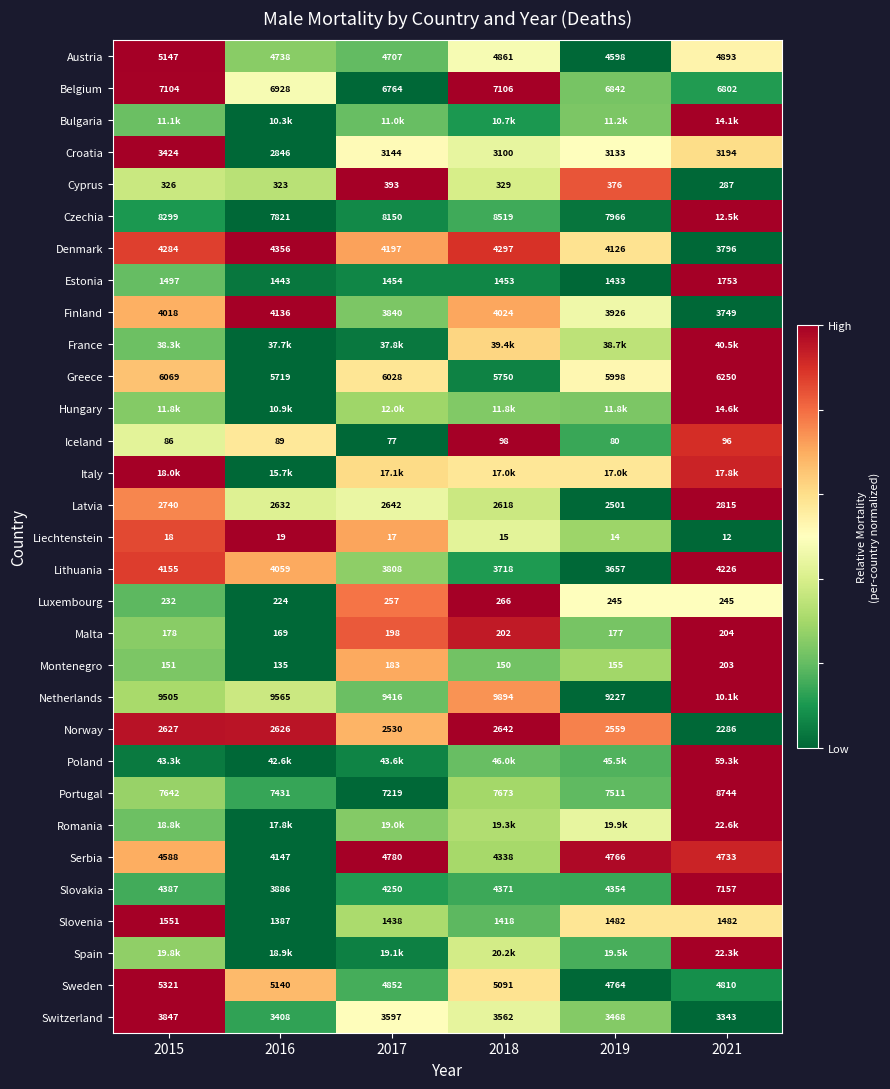

Is the value of Czechia at 2018 greater than the value of Malta at 2021?

Yes